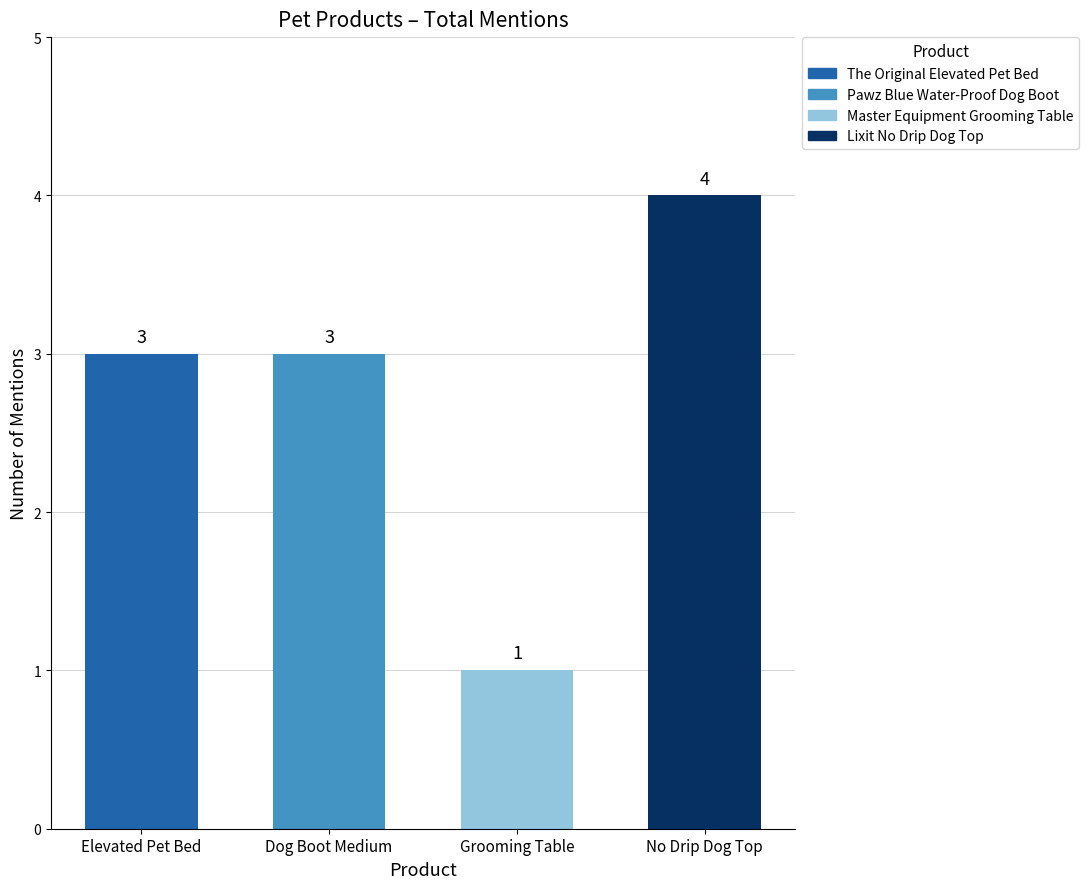

Is it true that the value at No Drip Dog Top is 6?

False